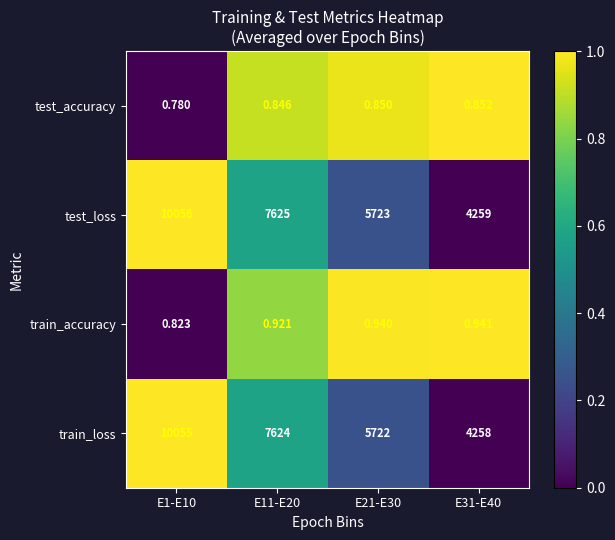

List the series in order of their peak value, lowest first.

test_accuracy, train_accuracy, train_loss, test_loss